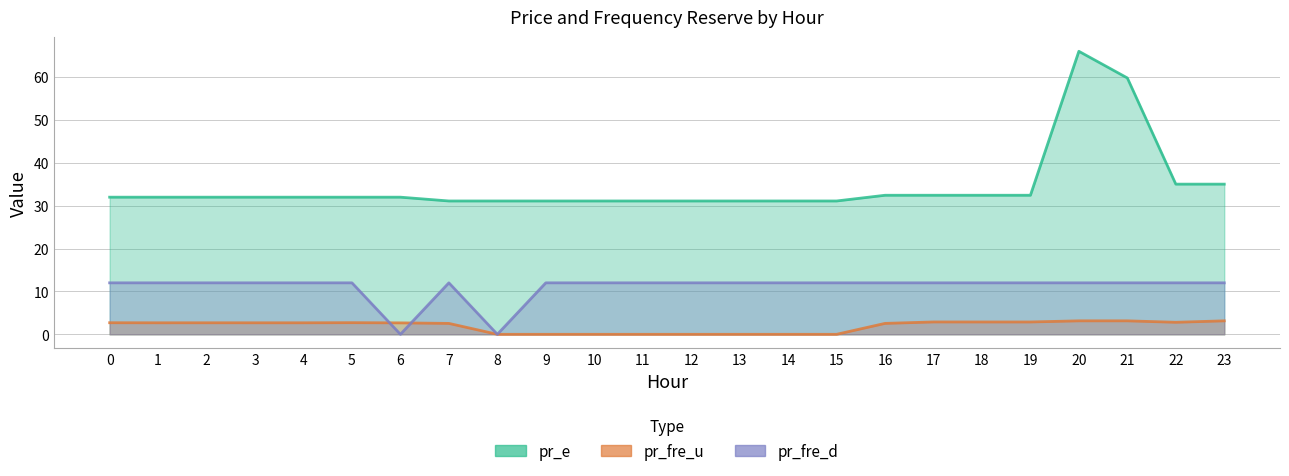

Which category has the lowest value in the pr_fre_d series?

6